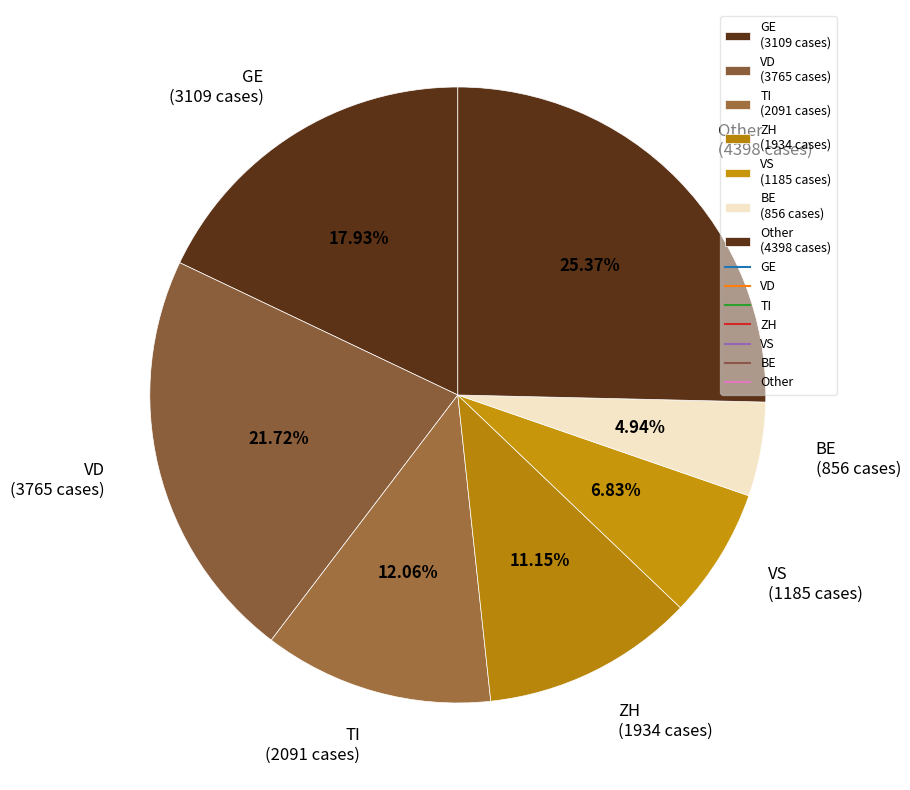

What is the smallest slice in the pie chart?

BE (856 cases)